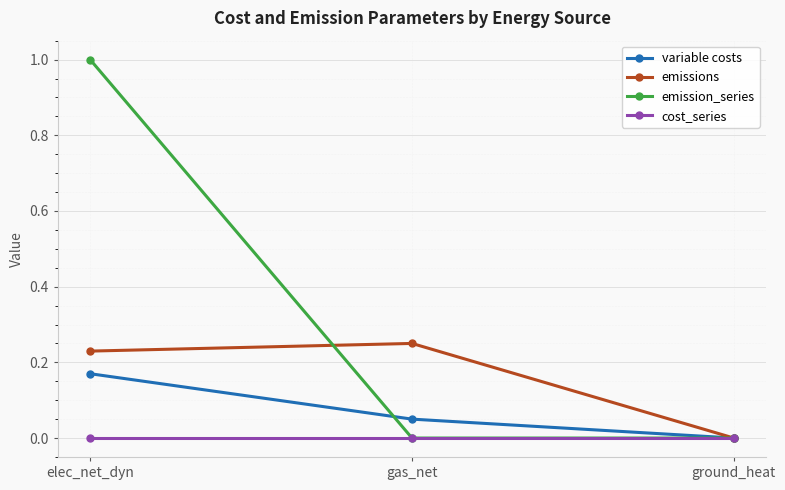

Rank the series at elec_net_dyn from highest to lowest value.

emission_series, emissions, variable costs, cost_series